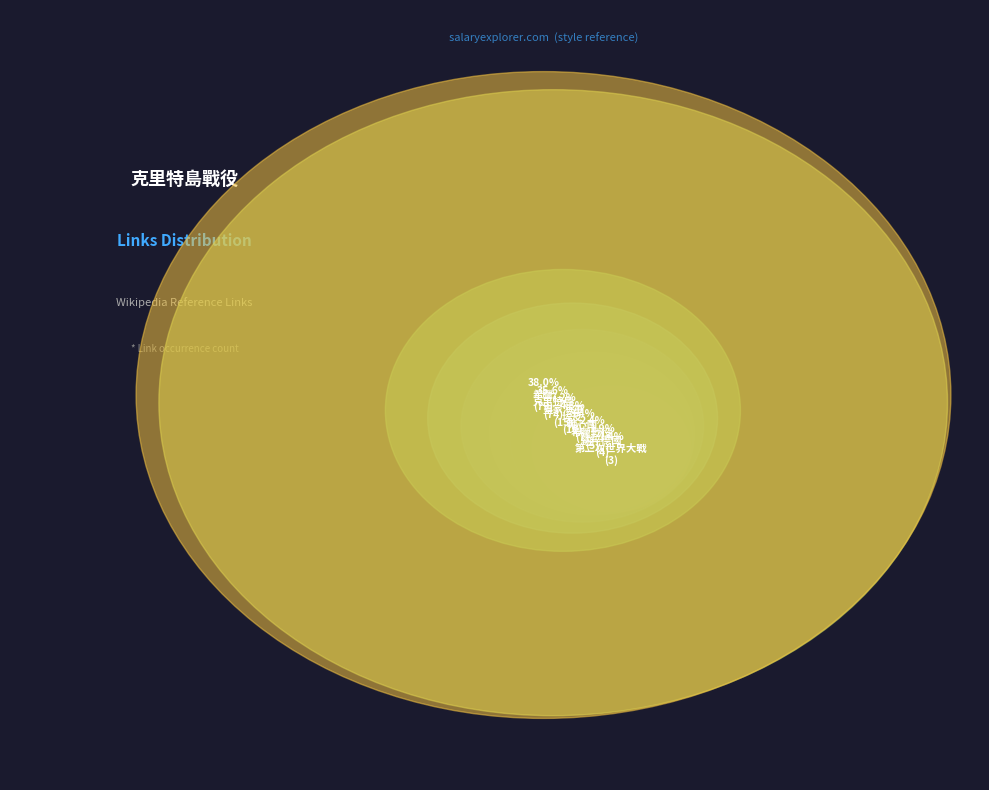

Which category has the smallest portion of the pie?

希臘王國